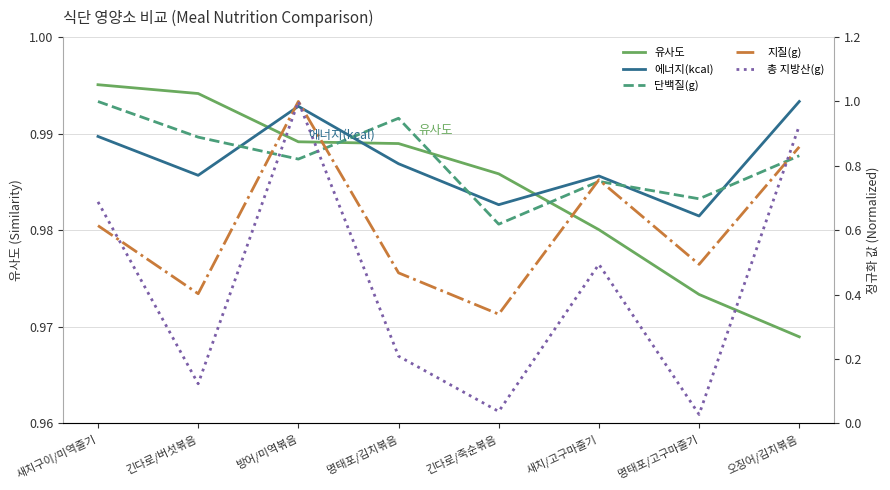

What is the highest value of the 지질(g) series?

1.0